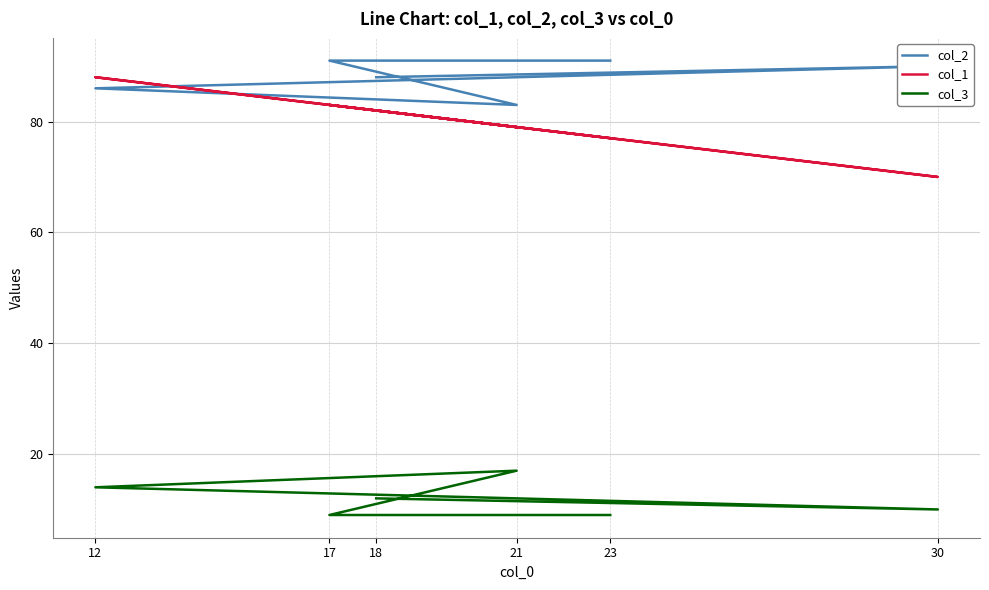

What is the difference between the col_1 values at 17 and 23?

6